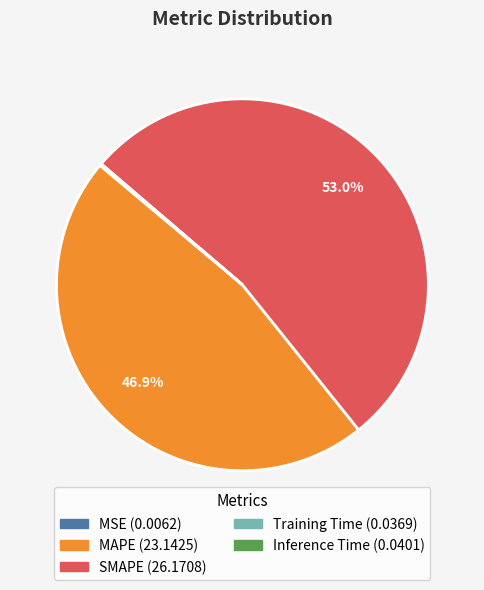

Which category has the biggest portion of the pie?

SMAPE